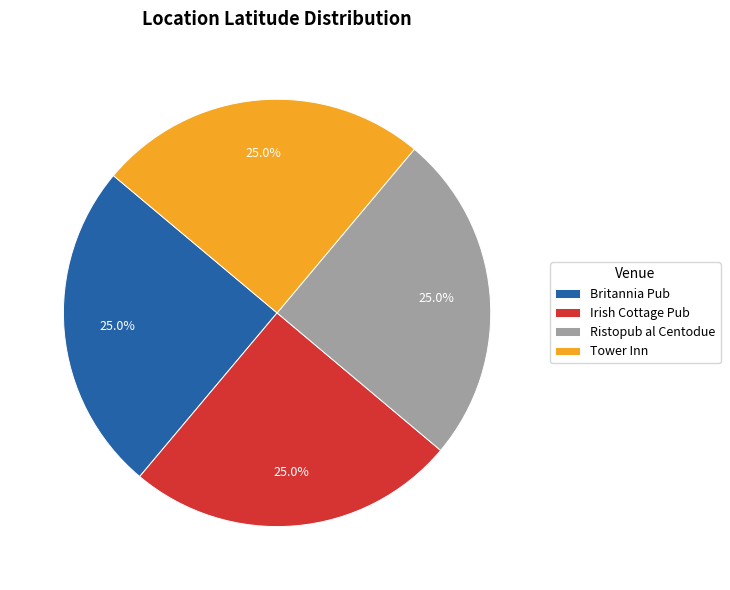

Approximately how many times larger is the value at Britannia Pub compared to Tower Inn?

1.0